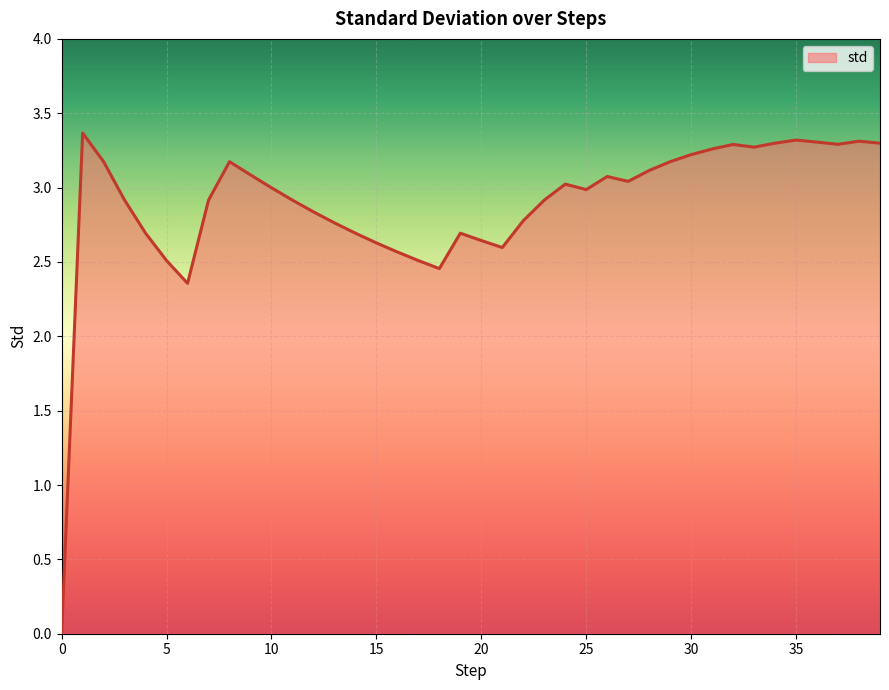

What is the maximum value shown in the chart?

3.4